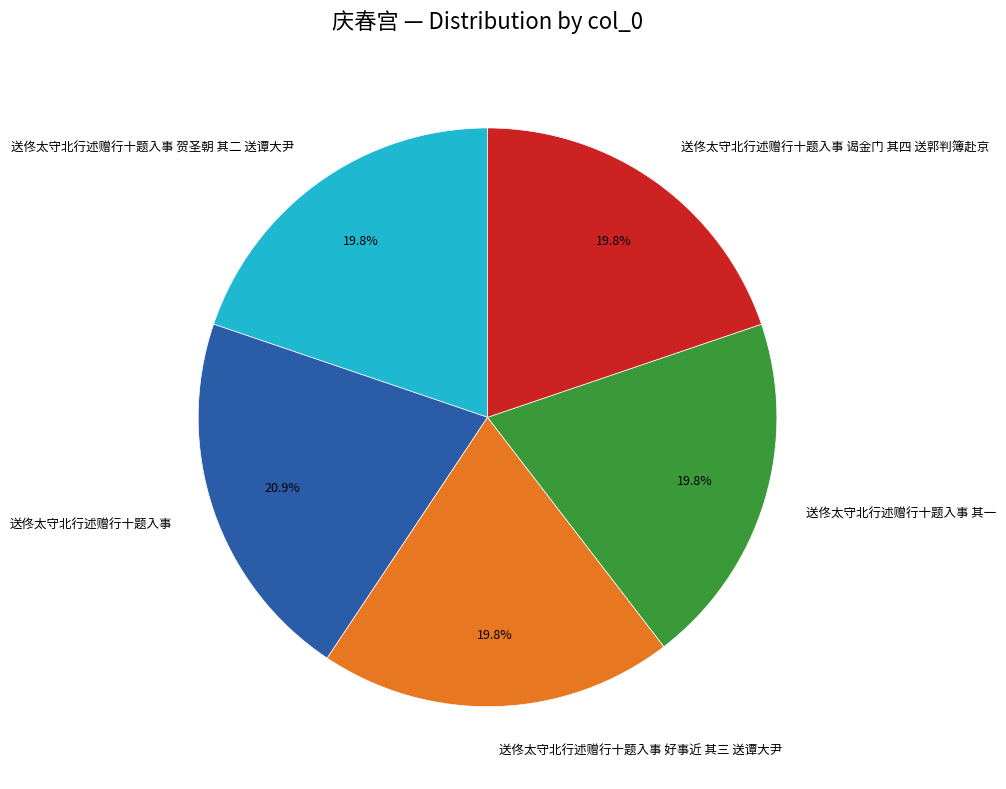

True or false: 送佟太守北行述赠行十题入事 谒金门 其四 送郭判簿赴京 accounts for 20% of the total.

True